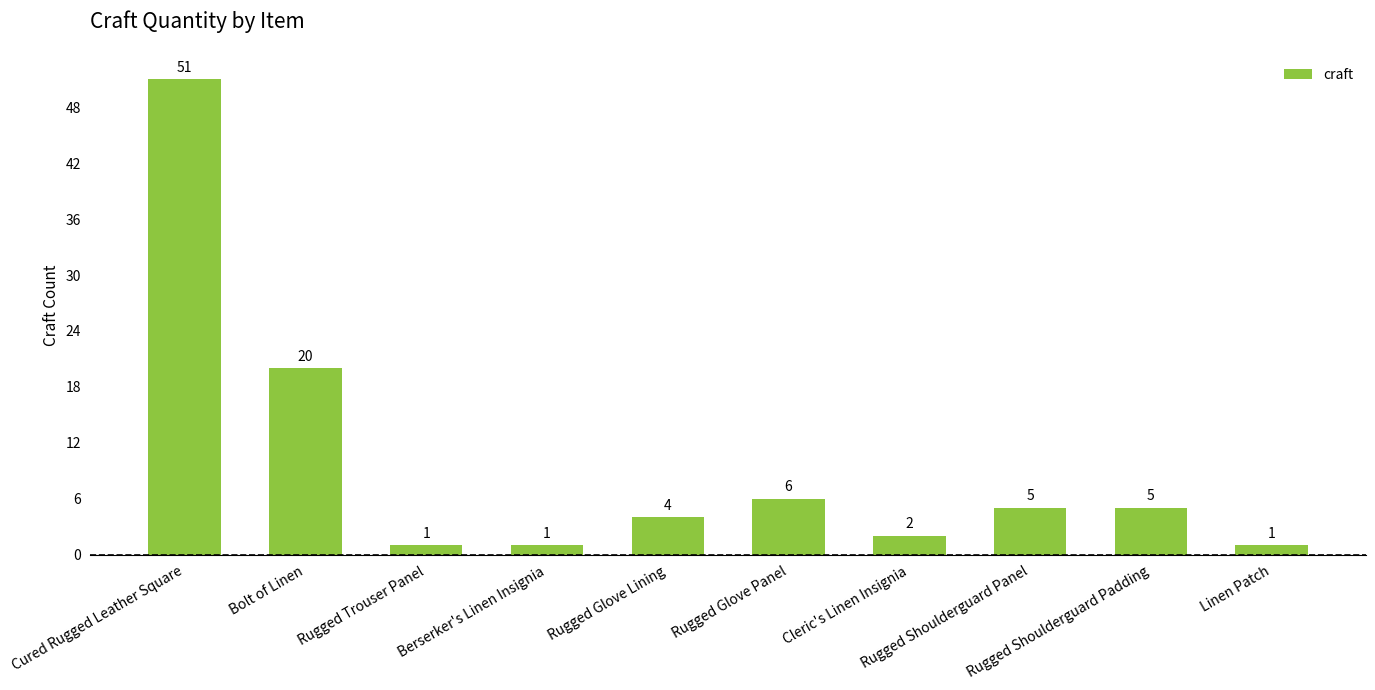

What is the difference between the maximum and minimum values?

50